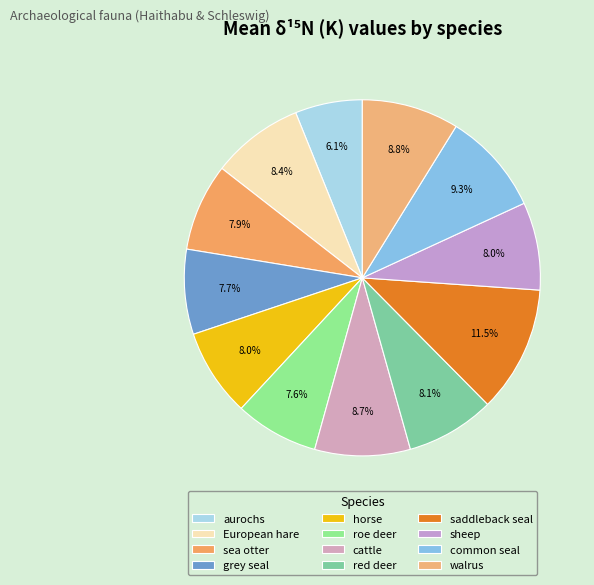

Is it true that saddleback seal is 25% of the pie?

False